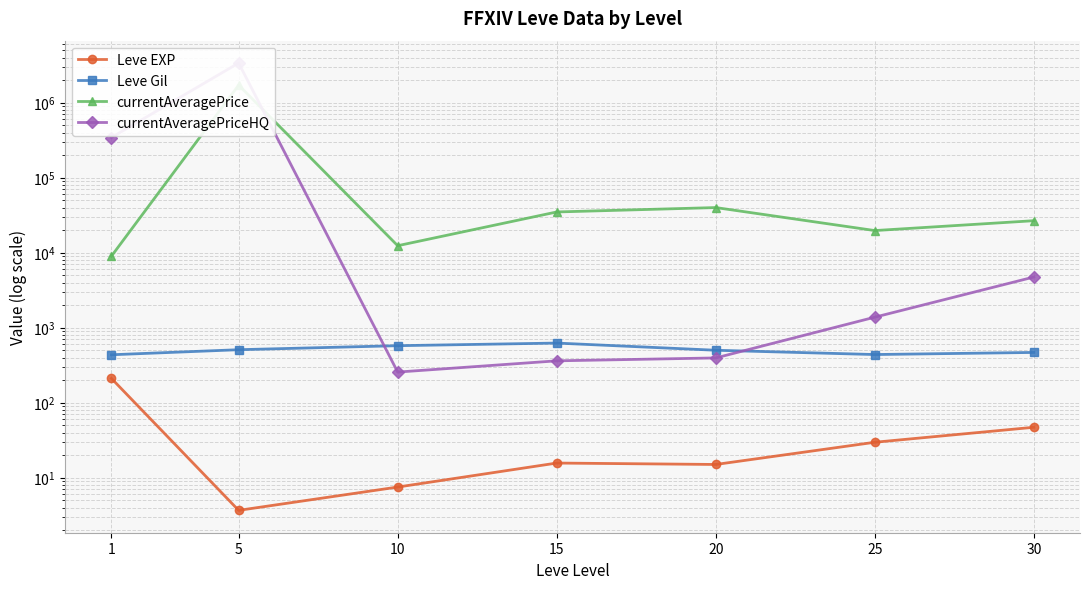

What is the sum of the Leve Gil values at 5 and 1?

943.7